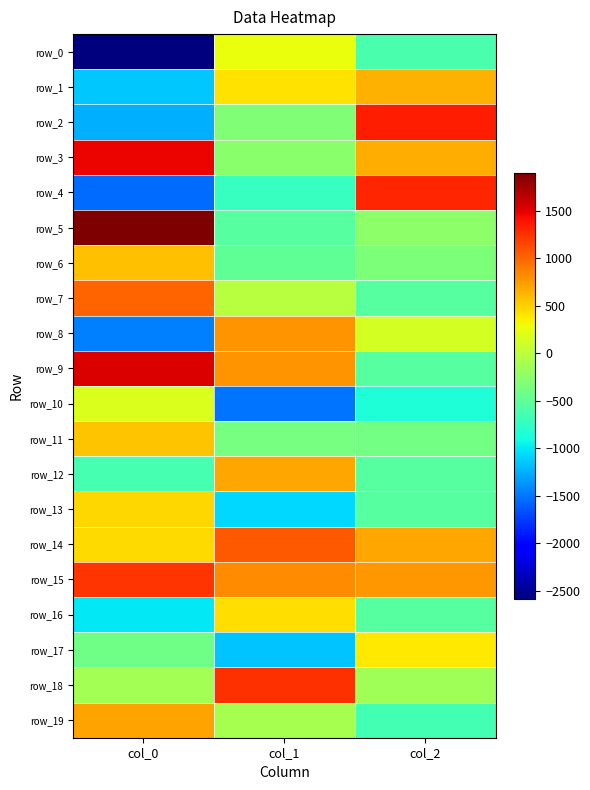

Which series has the largest range (max minus min)?

row_0